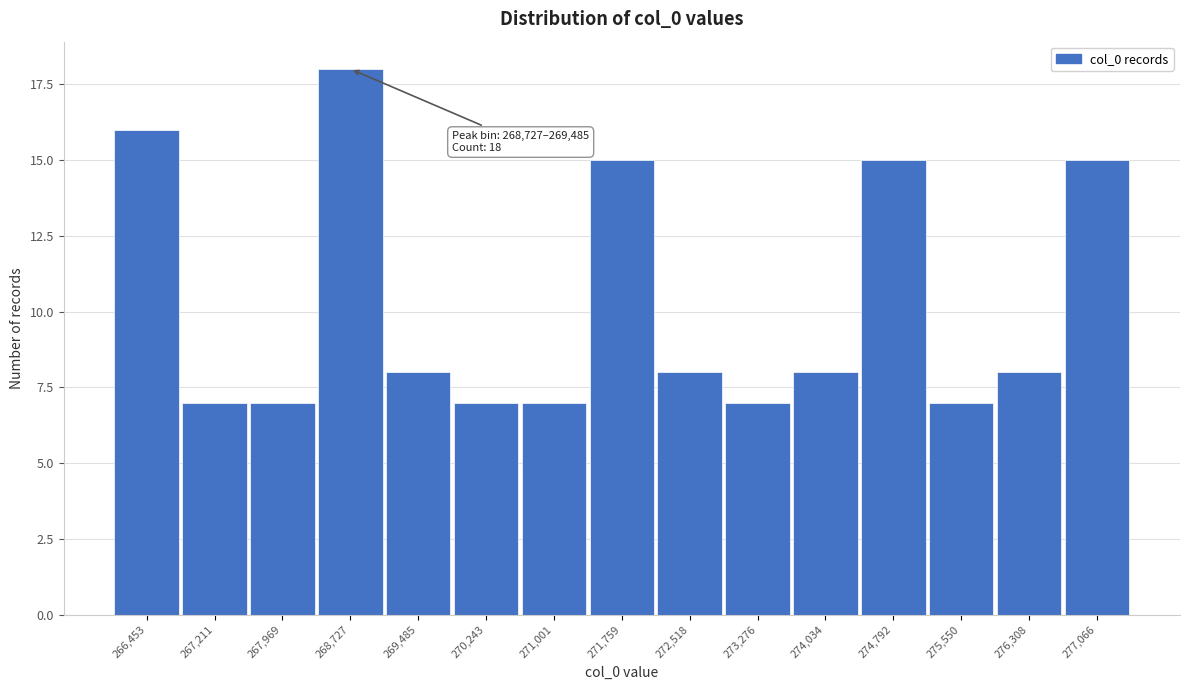

Reading right to left, list all the values displayed in this chart.

15	8	7	15	8	7	8	15	7	7	8	18	7	7	16